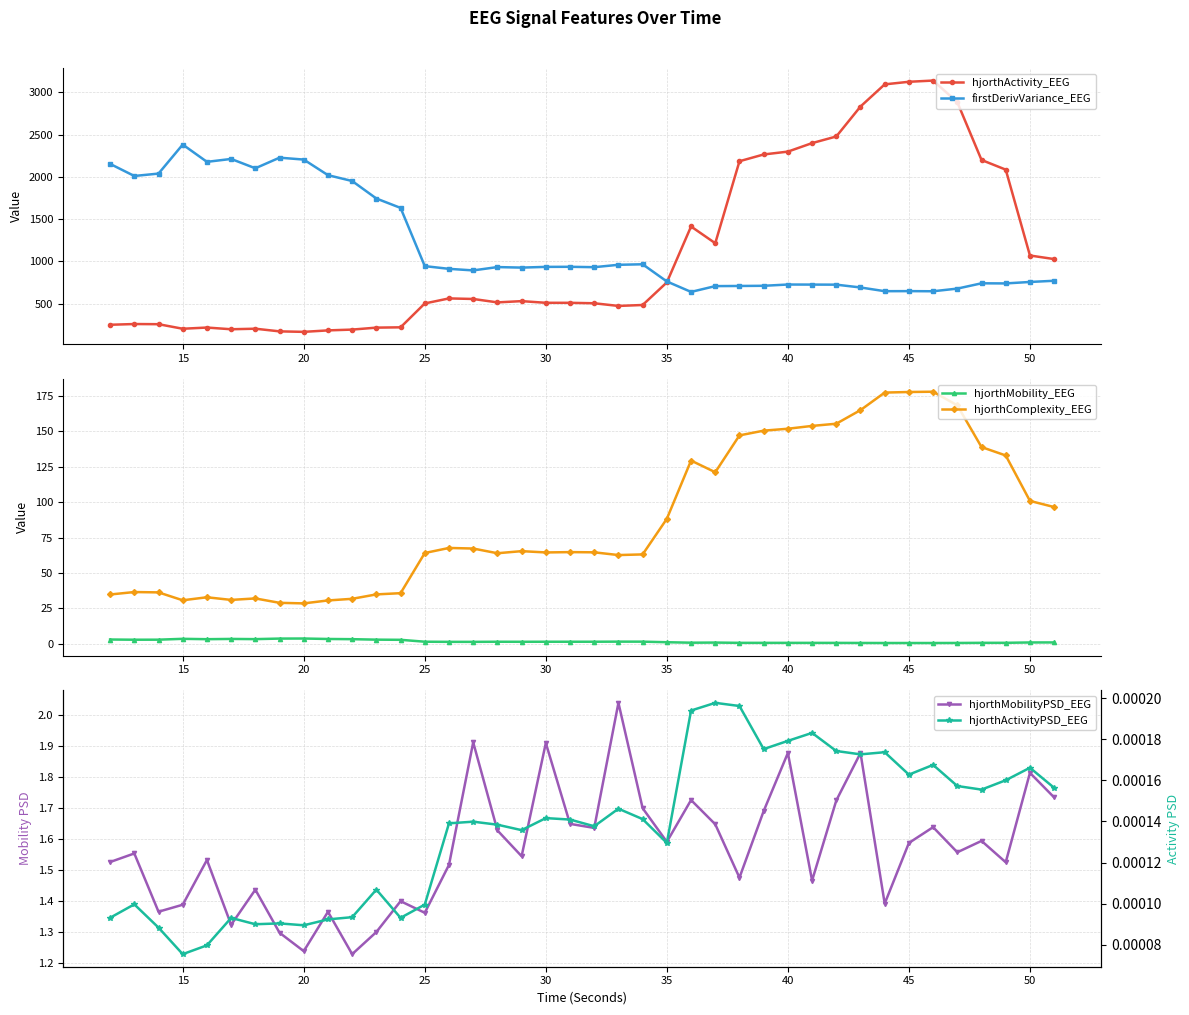

True or false: hjorthActivity_EEG has more than 0 points higher than both neighbors.

True